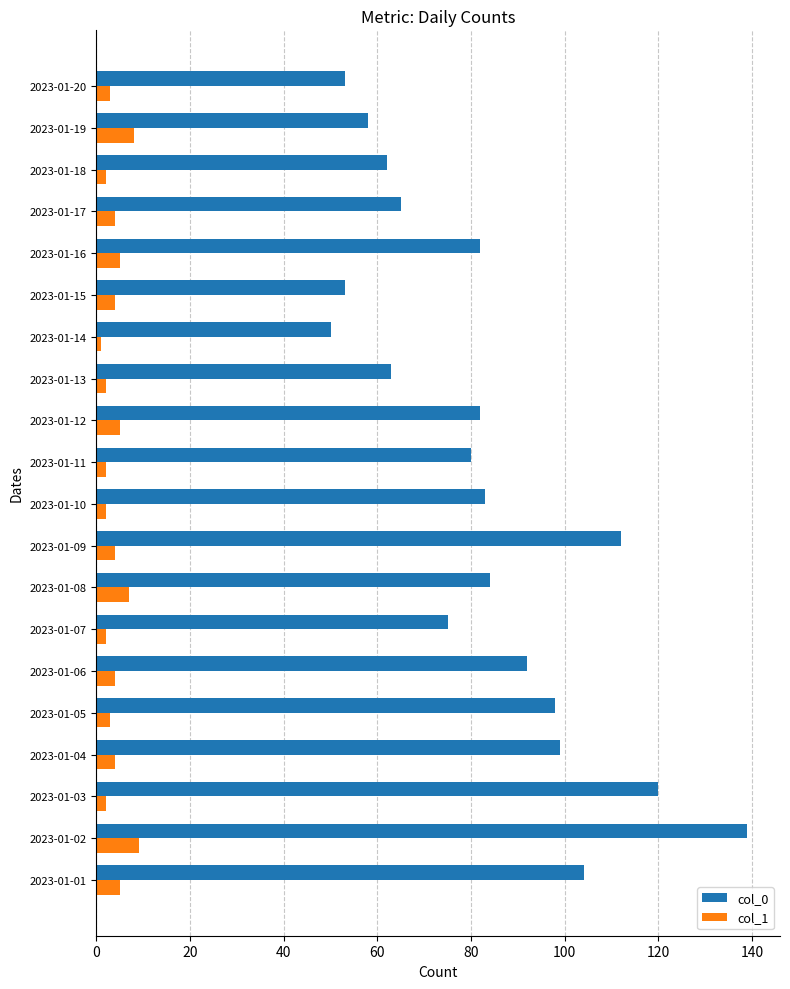

Rank the series by their average value, from highest to lowest.

col_0, col_1